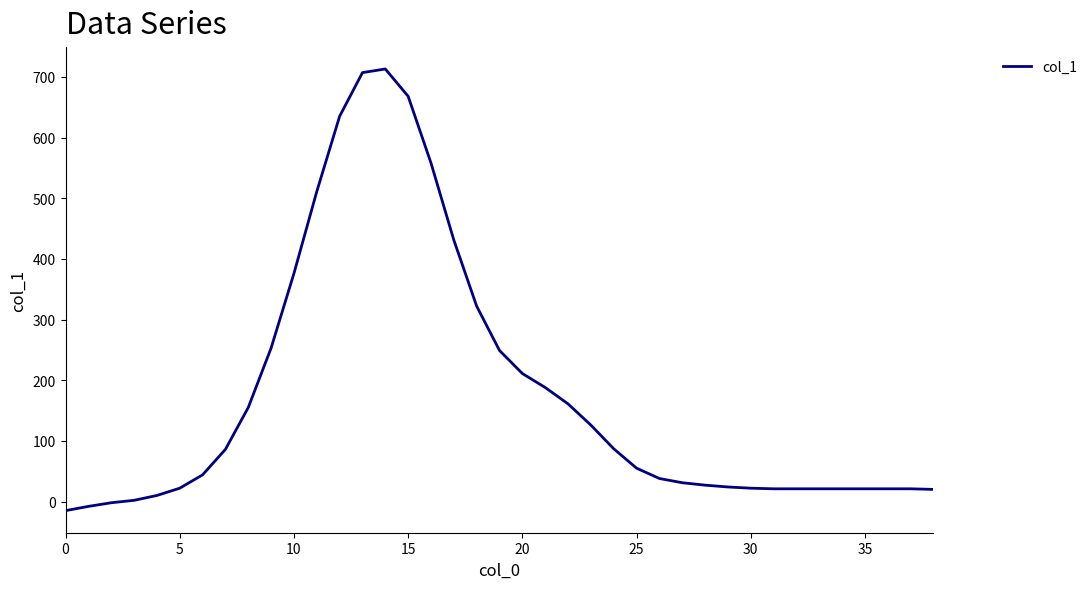

What is the maximum value shown in the chart?

713